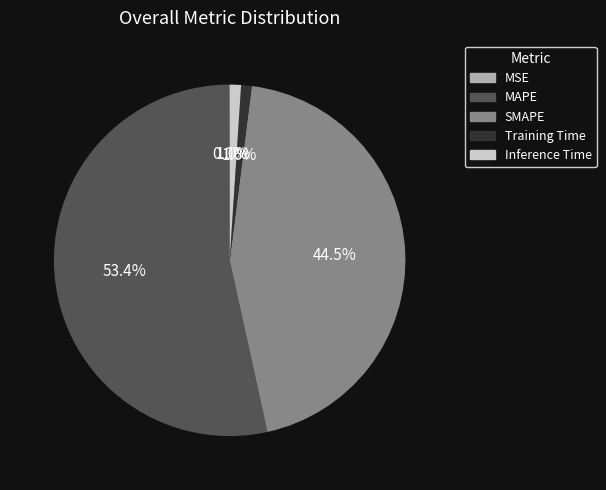

What is the largest slice in the pie chart?

MAPE